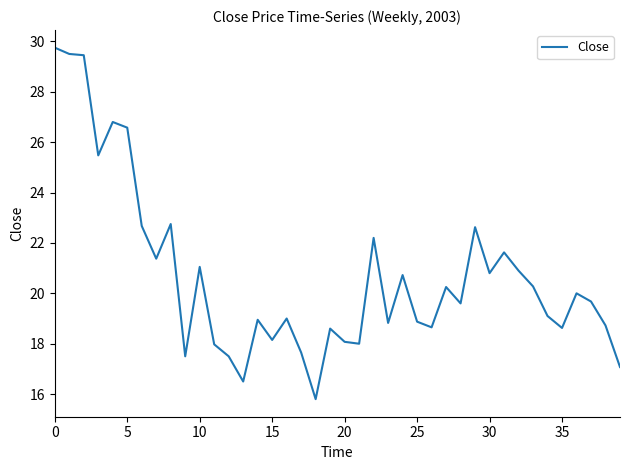

What is the minimum value shown in the chart?

15.8